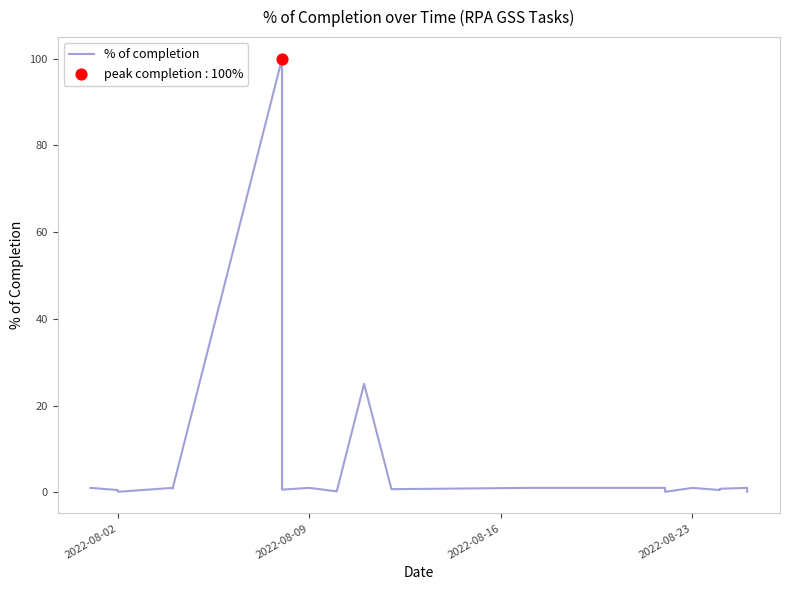

Which has a higher value, 2022-08-02 or 2022-08-02?

2022-08-02